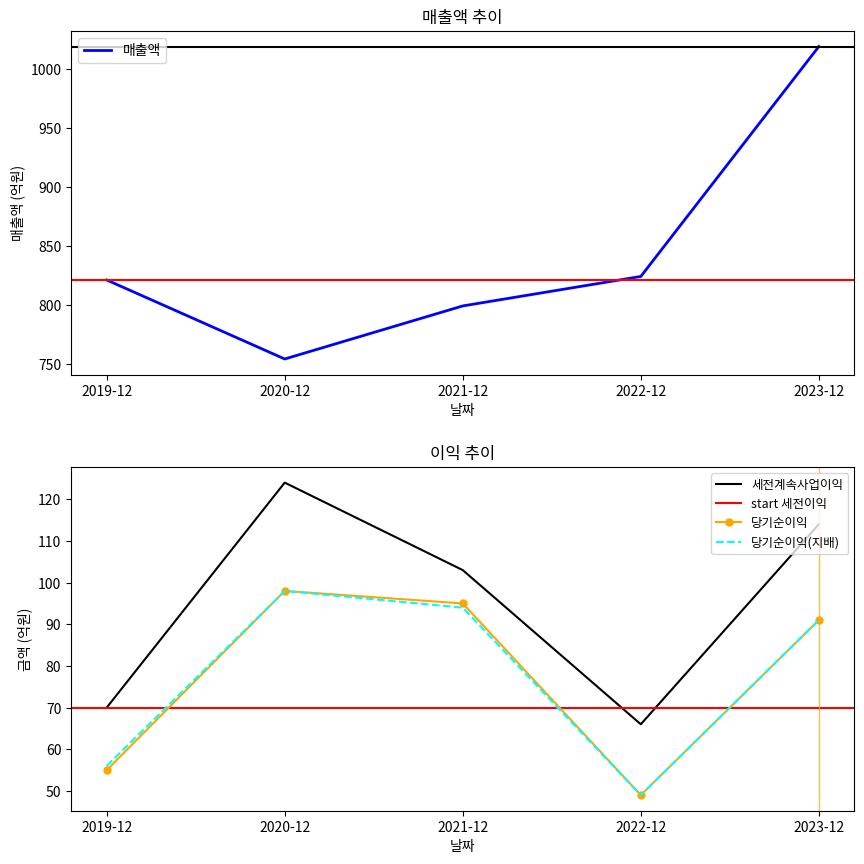

What is the total value across all series at 2019-12?

1002